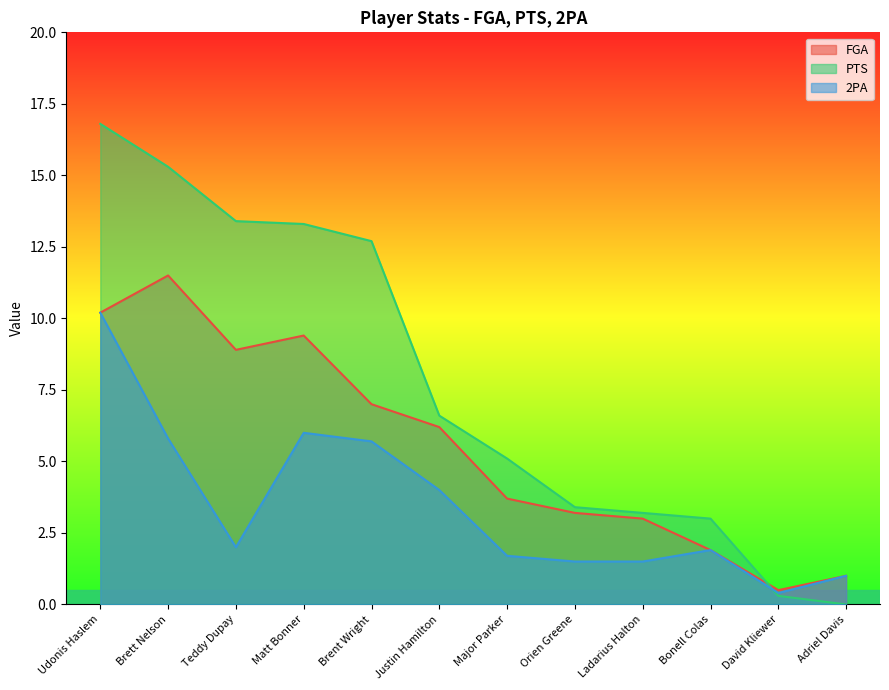

What is the difference between the second highest and minimum values in the PTS series?

15.3